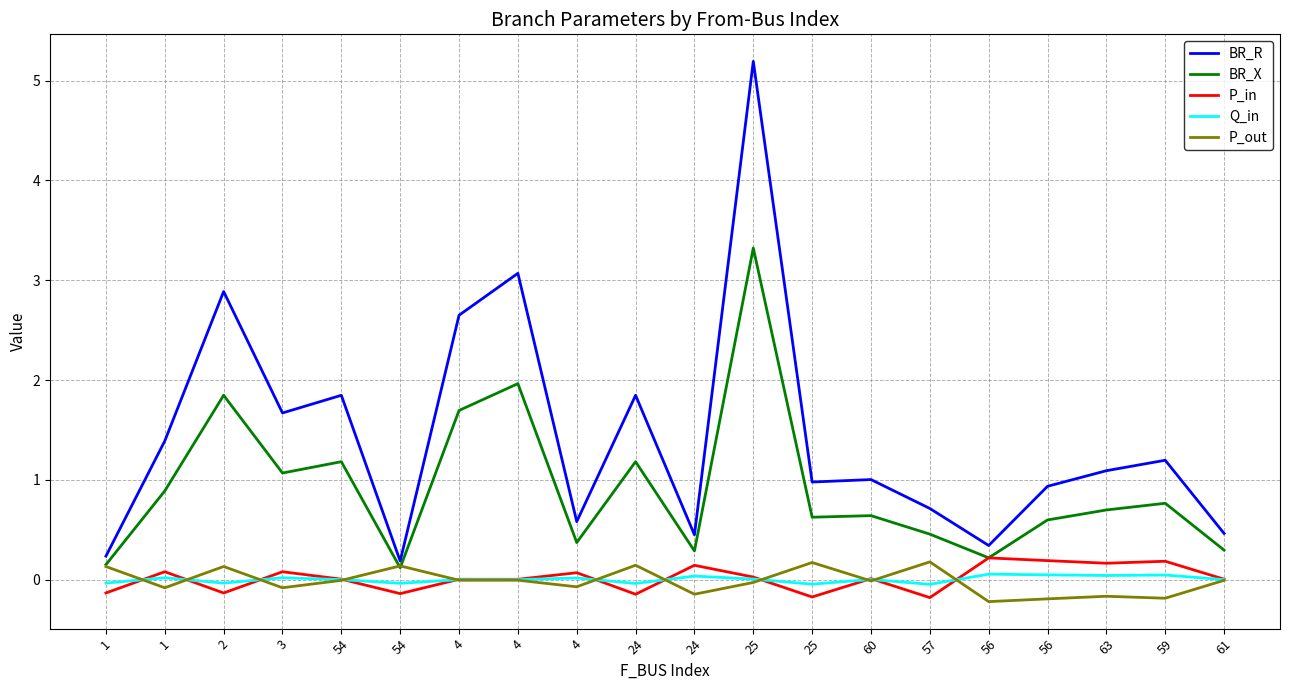

Between which two adjacent categories do P_in and P_out first intersect?

1 and 1